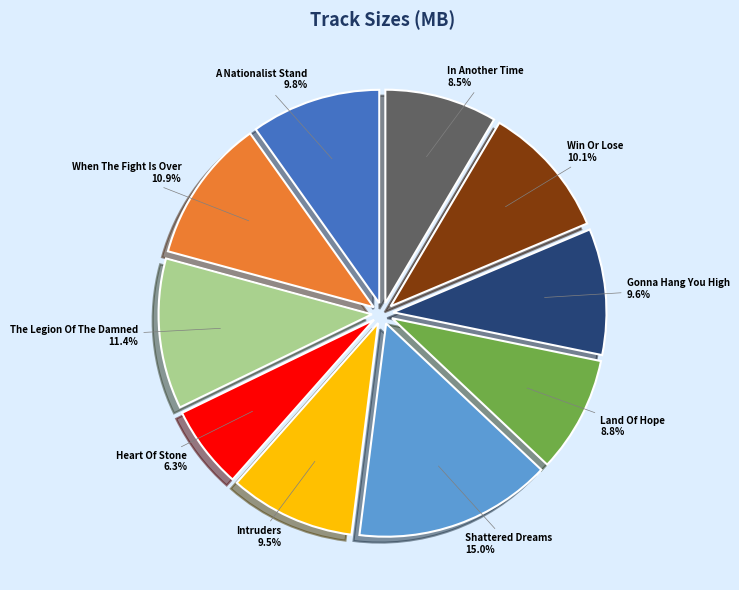

Is there any slice that represents more than half of the pie?

No